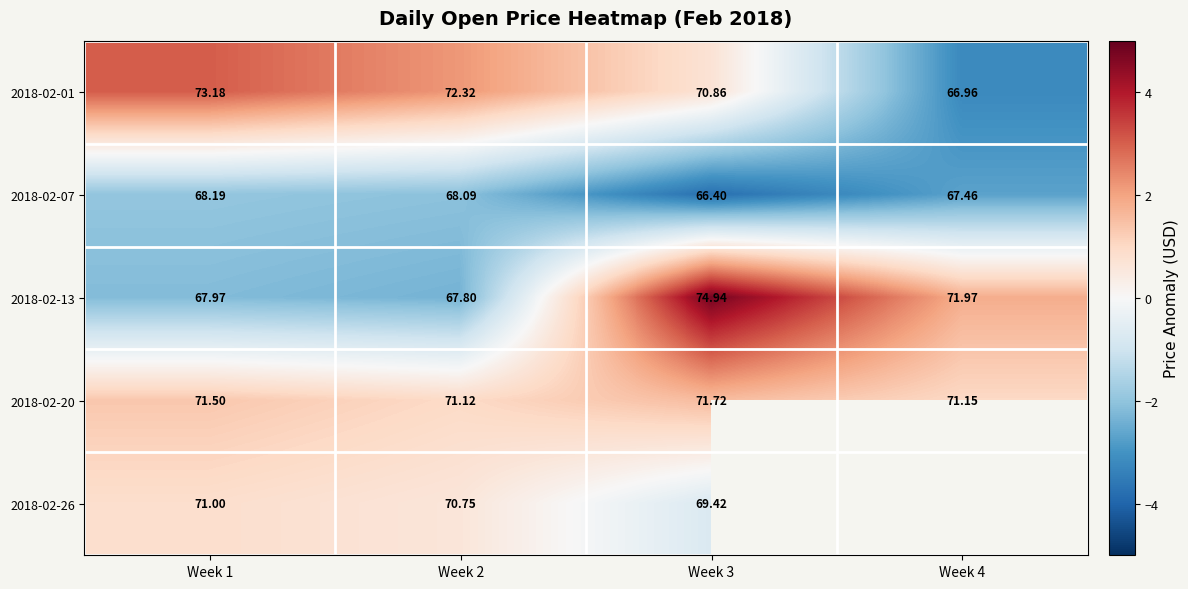

What is the spread (max minus min) of values at Week 3?

8.5